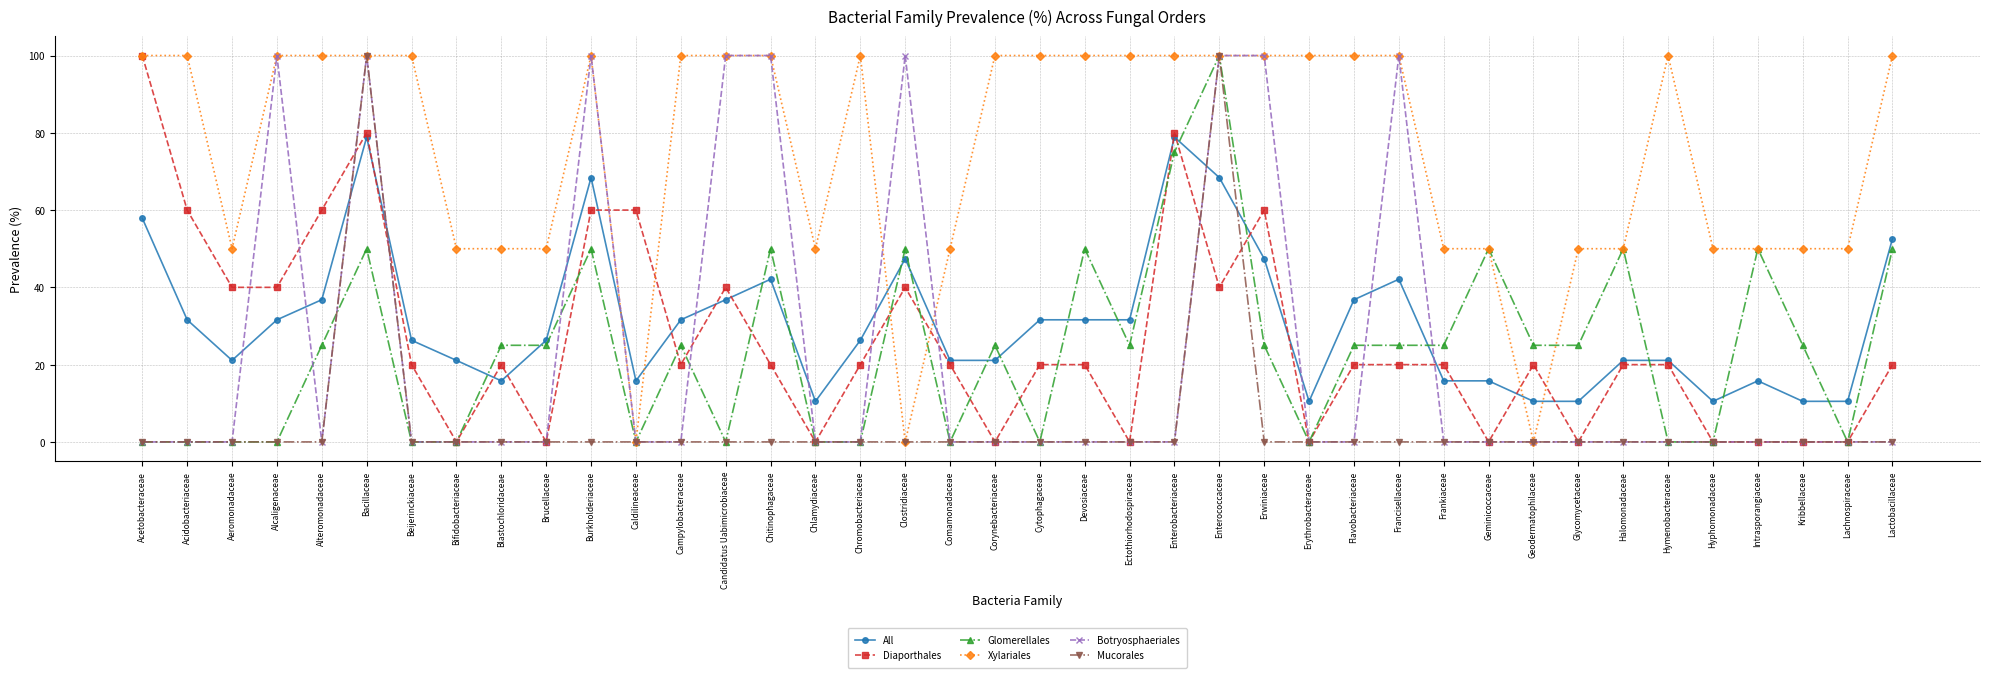

Between Ectothiorhodospiraceae and Lachnospiraceae, which series saw the biggest shift?

Xylariales